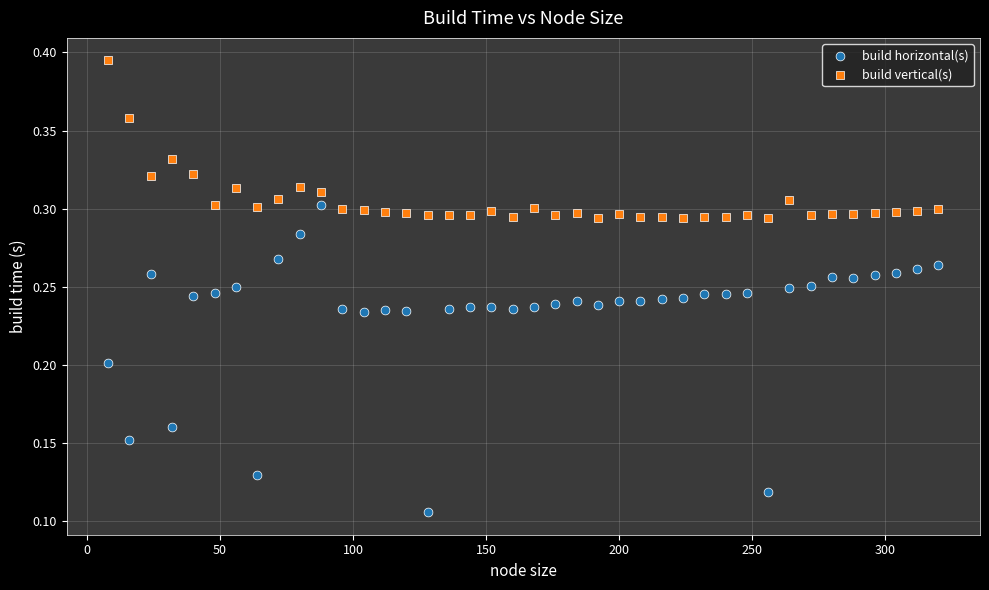

What is the X range (max minus min) for the scatter plot?

312.0